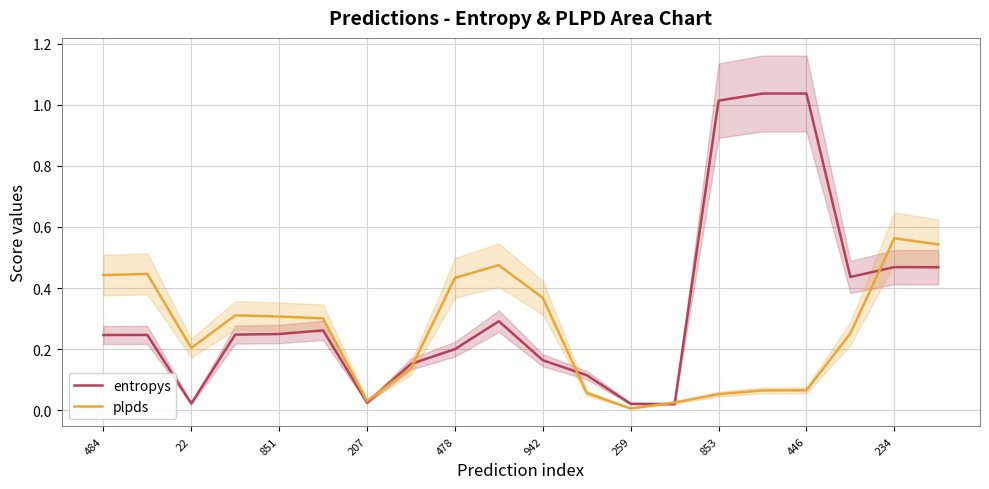

The value of plpds at 22 is 0.1. True or false?

False